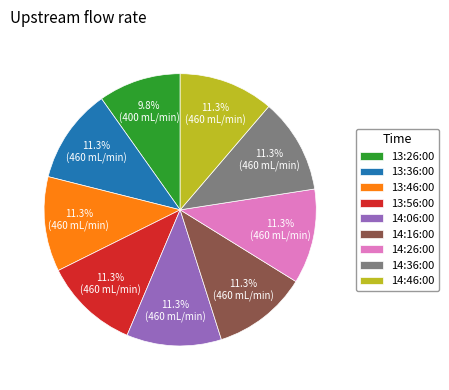

To the nearest percent, what is the average slice percentage?

11%